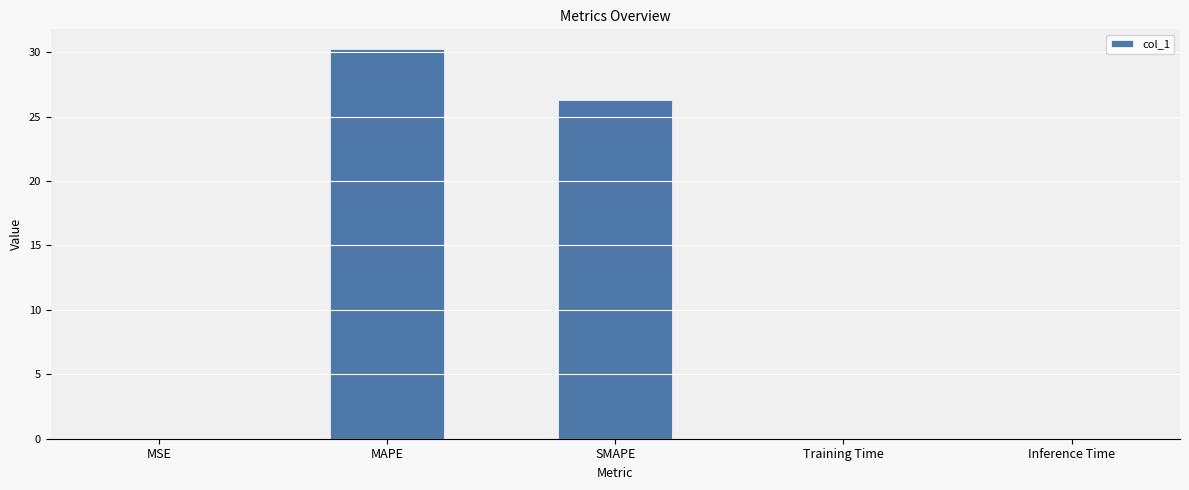

How many series are shown in this chart?

1